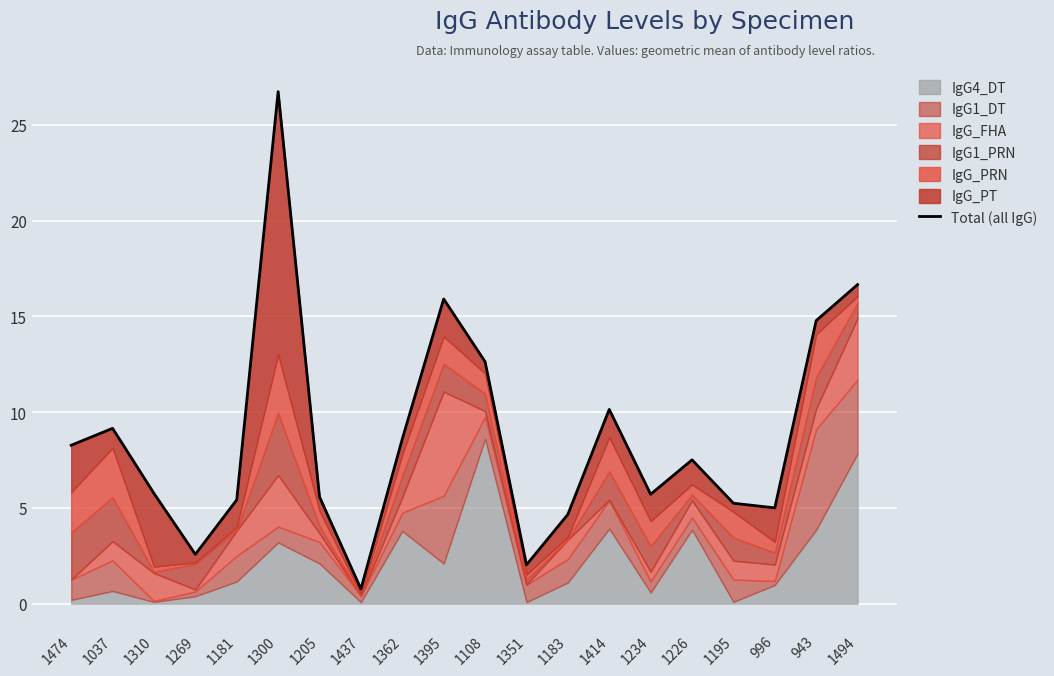

What is the difference between the maximum and second lowest values?

24.7